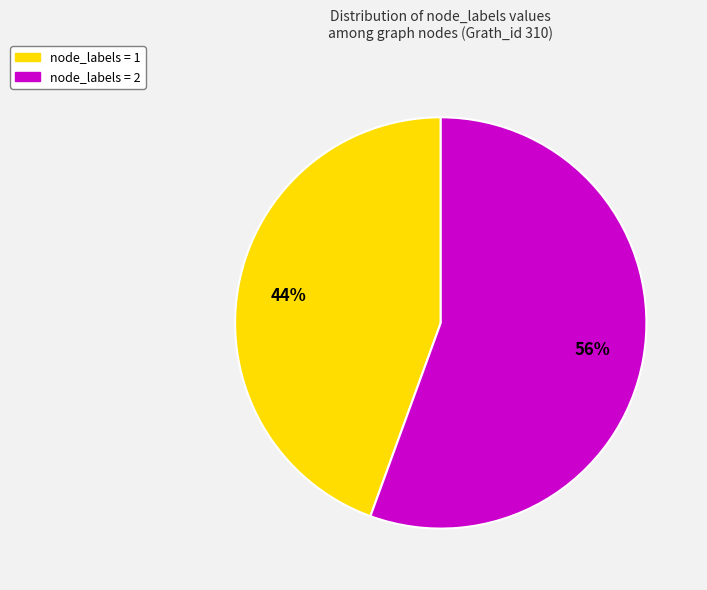

Is there a majority slice in this chart?

Yes